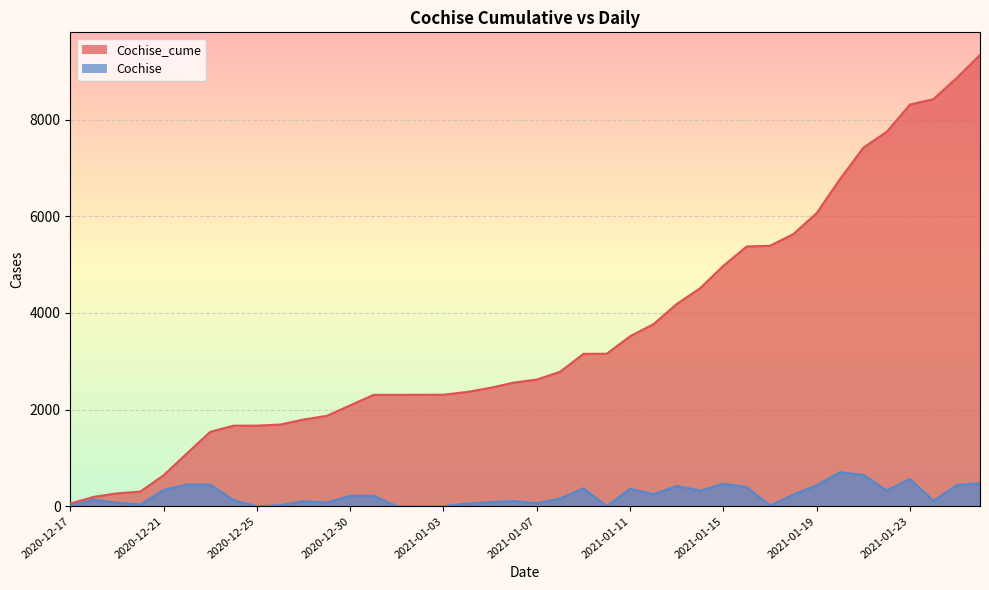

What is the spread (max minus min) of values at 2020-12-24?

1540